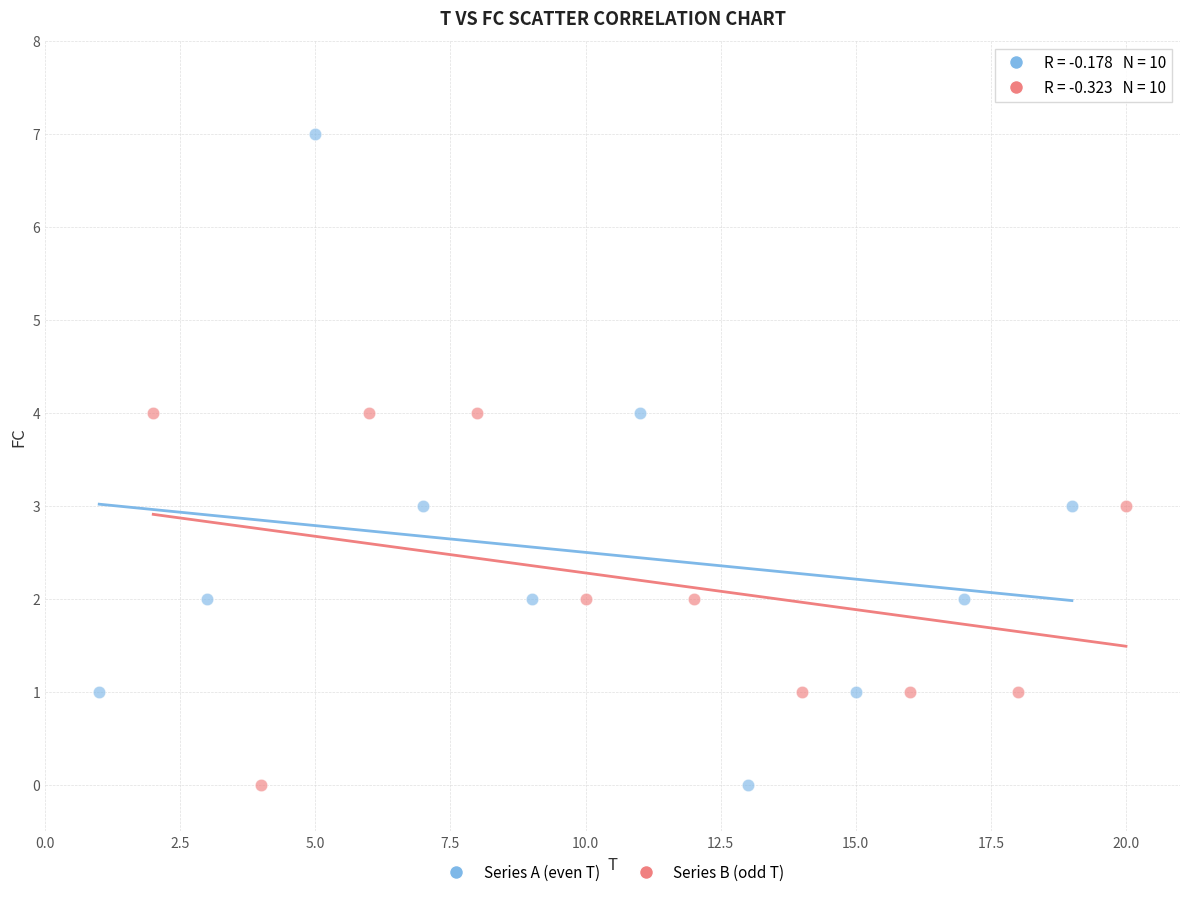

Which series has the largest Y range (max minus min)?

Series A (even T)